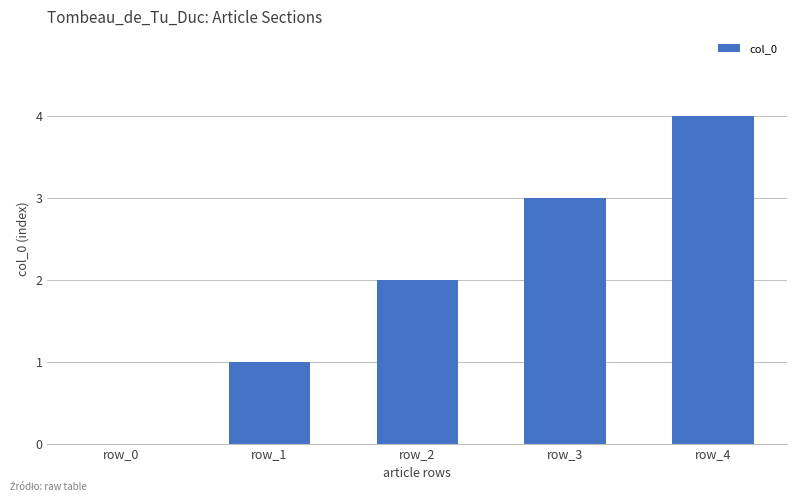

Is it true that the value at row_4 is 4?

True